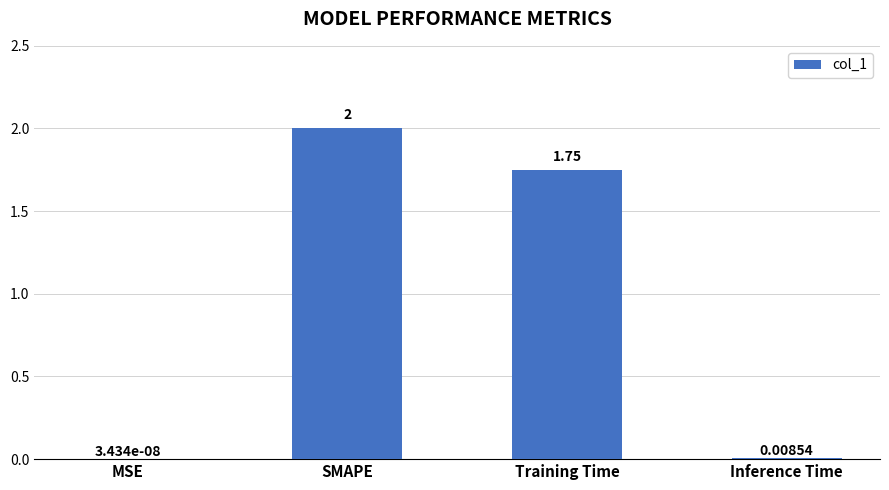

Which category has the highest value across all series?

SMAPE